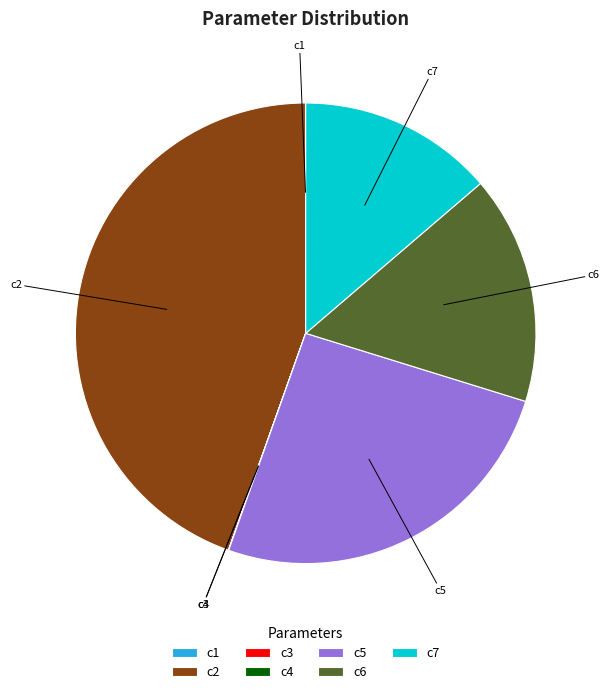

Does any single category account for the majority?

No